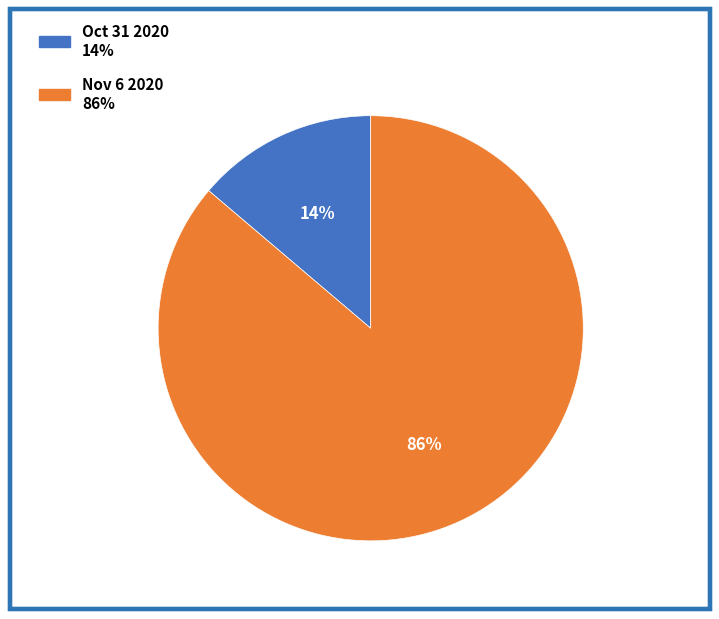

What is the ratio of the value at Oct 31 2020 to the value at Nov 6 2020?

0.2